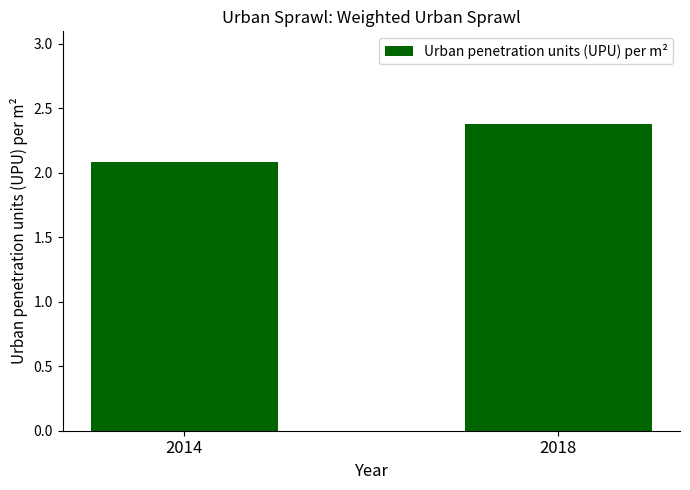

What is the difference between the maximum and minimum values?

0.3